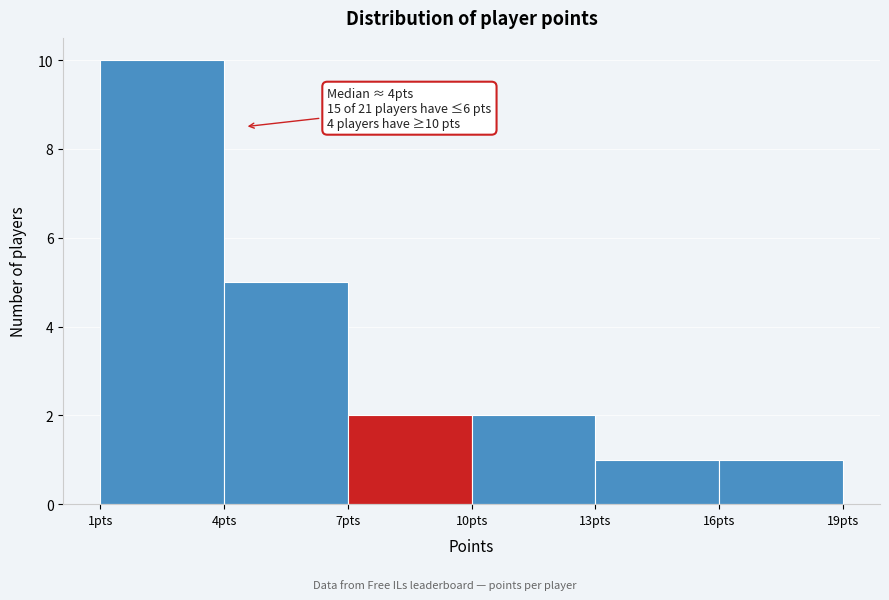

Over which range of the x-axis is the bar tallest?

1 to 4